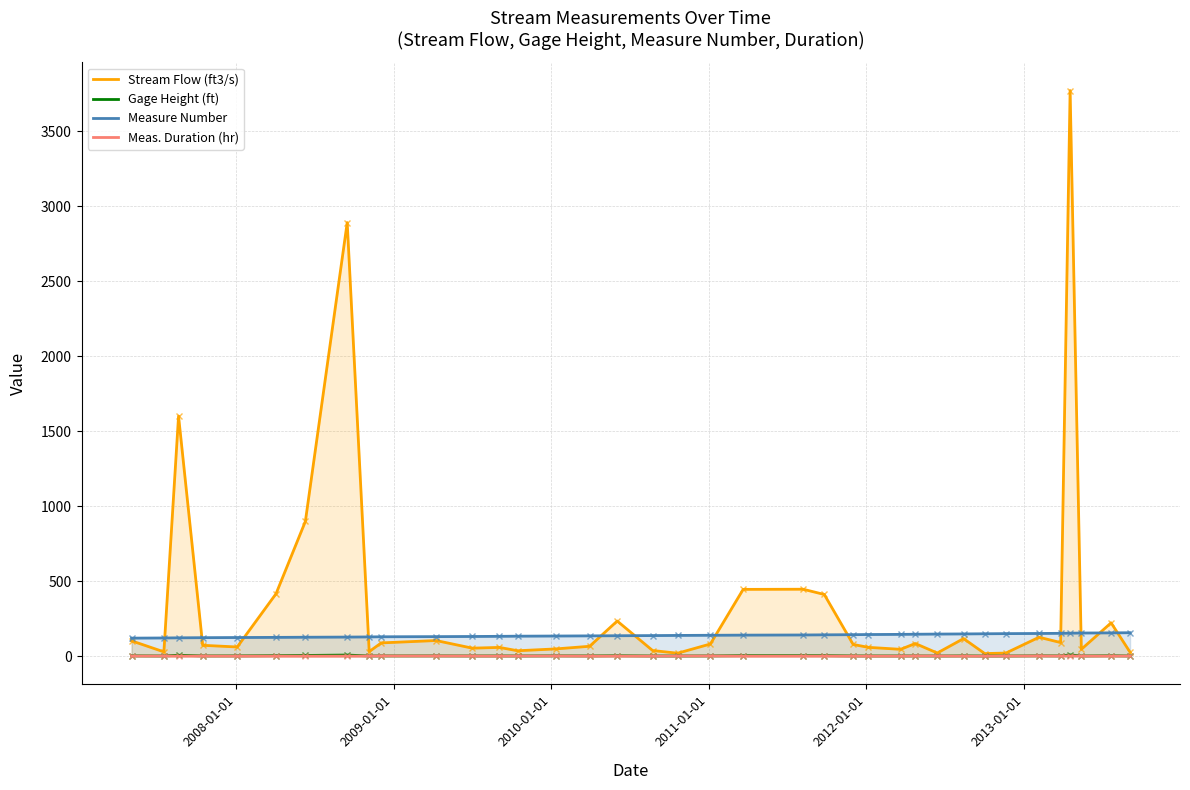

What is the sum of all Meas. Duration (hr) values?

17.5